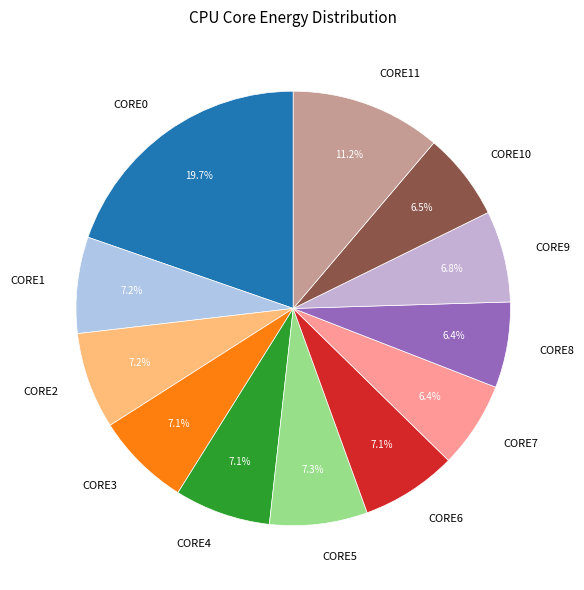

Does CORE7 represent more than half of the total?

No